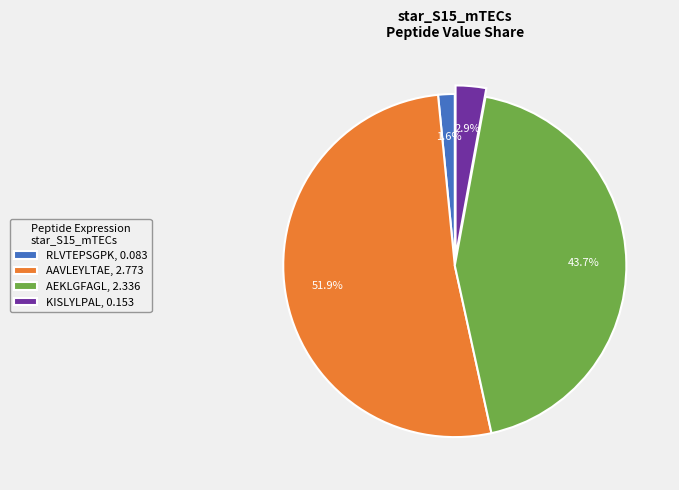

Rank the categories by value from lowest to highest.

RLVTEPSGPK, 0.083, KISLYLPAL, 0.153, AEKLGFAGL, 2.336, AAVLEYLTAE, 2.773